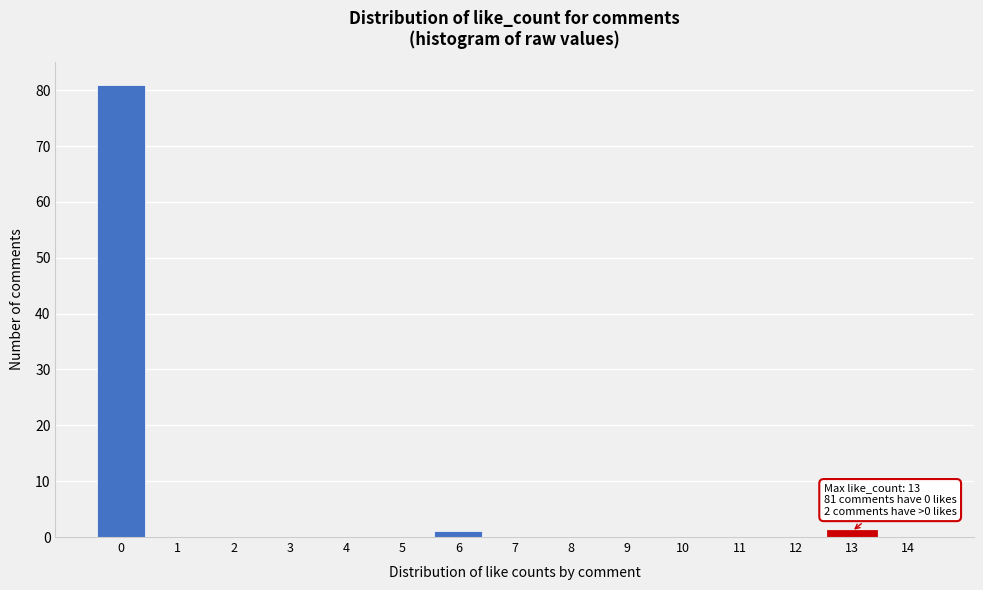

Reading left to right, list all the values displayed in this chart.

0=81	1=0	2=0	3=0	4=0	5=0	6=1	7=0	8=0	9=0	10=0	11=0	12=0	13=1	14=0